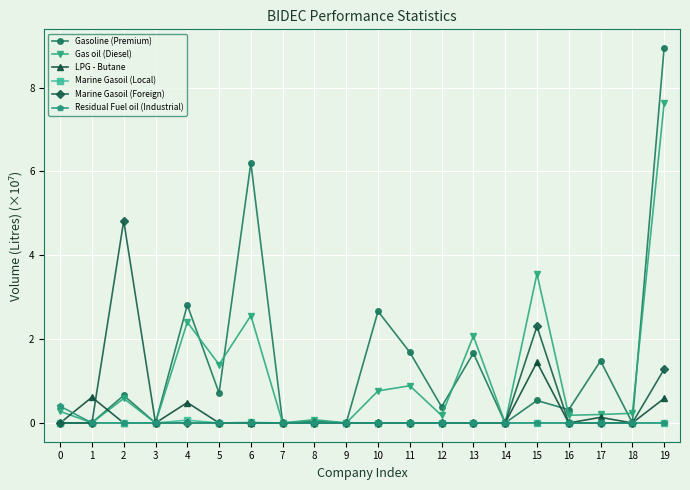

At which category does LPG - Butane reach its first local peak?

1